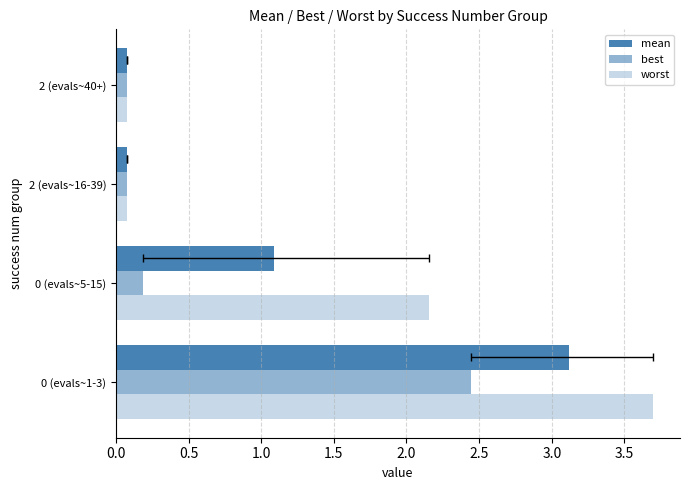

How many data points in worst are above 2?

2